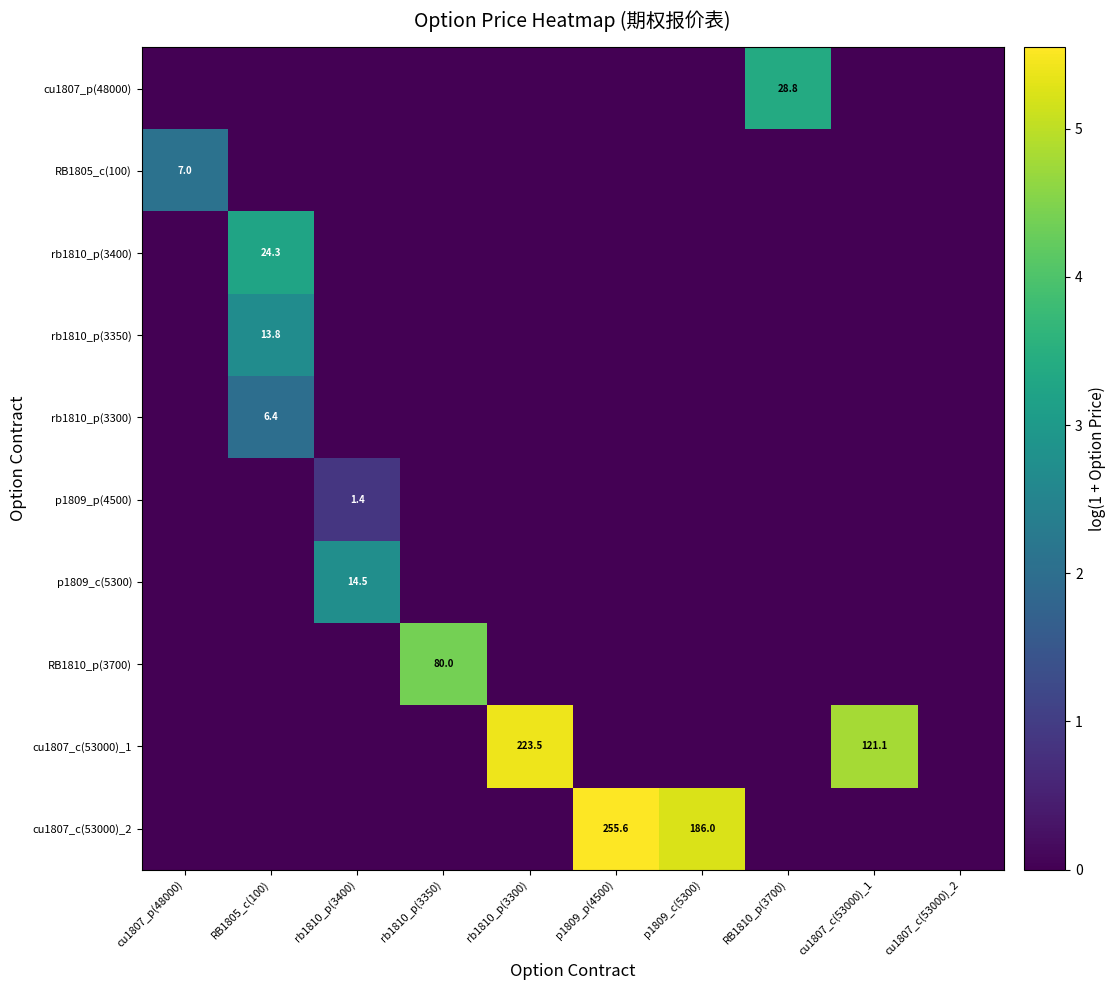

The p1809_c(5300) series shows 6.1 at rb1810_p(3400). True or false?

False